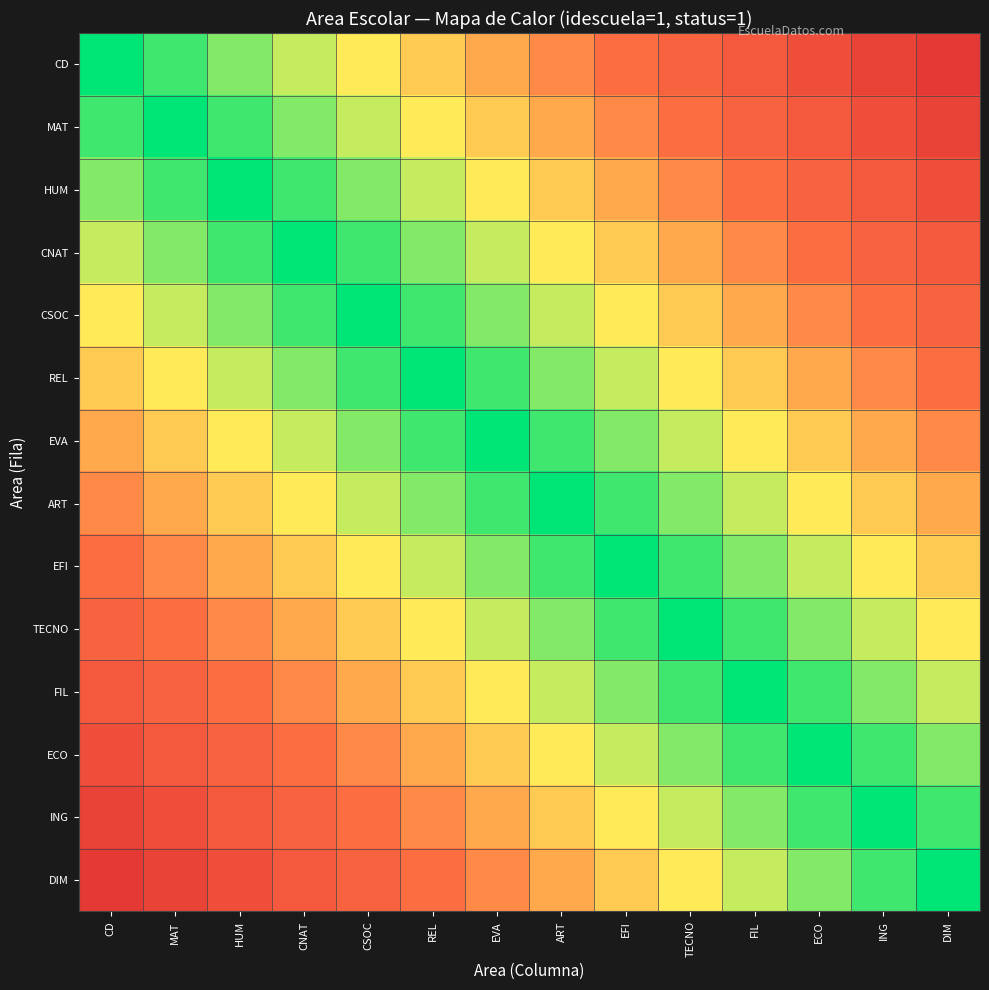

Reading left to right, extract all data points from this chart.

CD: CD=0.0	MAT=0.1	HUM=0.2	CNAT=0.2	CSOC=0.3	REL=0.4	EVA=0.5	ART=0.5	EFI=0.6	TECNO=0.7	FIL=0.8	ECO=0.8	ING=0.9	DIM=1.0
MAT: CD=0.1	MAT=0.0	HUM=0.1	CNAT=0.2	CSOC=0.2	REL=0.3	EVA=0.4	ART=0.5	EFI=0.5	TECNO=0.6	FIL=0.7	ECO=0.8	ING=0.8	DIM=0.9
HUM: CD=0.2	MAT=0.1	HUM=0.0	CNAT=0.1	CSOC=0.2	REL=0.2	EVA=0.3	ART=0.4	EFI=0.5	TECNO=0.5	FIL=0.6	ECO=0.7	ING=0.8	DIM=0.8
CNAT: CD=0.2	MAT=0.2	HUM=0.1	CNAT=0.0	CSOC=0.1	REL=0.2	EVA=0.2	ART=0.3	EFI=0.4	TECNO=0.5	FIL=0.5	ECO=0.6	ING=0.7	DIM=0.8
CSOC: CD=0.3	MAT=0.2	HUM=0.2	CNAT=0.1	CSOC=0.0	REL=0.1	EVA=0.2	ART=0.2	EFI=0.3	TECNO=0.4	FIL=0.5	ECO=0.5	ING=0.6	DIM=0.7
REL: CD=0.4	MAT=0.3	HUM=0.2	CNAT=0.2	CSOC=0.1	REL=0.0	EVA=0.1	ART=0.2	EFI=0.2	TECNO=0.3	FIL=0.4	ECO=0.5	ING=0.5	DIM=0.6
EVA: CD=0.5	MAT=0.4	HUM=0.3	CNAT=0.2	CSOC=0.2	REL=0.1	EVA=0.0	ART=0.1	EFI=0.2	TECNO=0.2	FIL=0.3	ECO=0.4	ING=0.5	DIM=0.5
ART: CD=0.5	MAT=0.5	HUM=0.4	CNAT=0.3	CSOC=0.2	REL=0.2	EVA=0.1	ART=0.0	EFI=0.1	TECNO=0.2	FIL=0.2	ECO=0.3	ING=0.4	DIM=0.5
EFI: CD=0.6	MAT=0.5	HUM=0.5	CNAT=0.4	CSOC=0.3	REL=0.2	EVA=0.2	ART=0.1	EFI=0.0	TECNO=0.1	FIL=0.2	ECO=0.2	ING=0.3	DIM=0.4
TECNO: CD=0.7	MAT=0.6	HUM=0.5	CNAT=0.5	CSOC=0.4	REL=0.3	EVA=0.2	ART=0.2	EFI=0.1	TECNO=0.0	FIL=0.1	ECO=0.2	ING=0.2	DIM=0.3
FIL: CD=0.8	MAT=0.7	HUM=0.6	CNAT=0.5	CSOC=0.5	REL=0.4	EVA=0.3	ART=0.2	EFI=0.2	TECNO=0.1	FIL=0.0	ECO=0.1	ING=0.2	DIM=0.2
ECO: CD=0.8	MAT=0.8	HUM=0.7	CNAT=0.6	CSOC=0.5	REL=0.5	EVA=0.4	ART=0.3	EFI=0.2	TECNO=0.2	FIL=0.1	ECO=0.0	ING=0.1	DIM=0.2
ING: CD=0.9	MAT=0.8	HUM=0.8	CNAT=0.7	CSOC=0.6	REL=0.5	EVA=0.5	ART=0.4	EFI=0.3	TECNO=0.2	FIL=0.2	ECO=0.1	ING=0.0	DIM=0.1
DIM: CD=1.0	MAT=0.9	HUM=0.8	CNAT=0.8	CSOC=0.7	REL=0.6	EVA=0.5	ART=0.5	EFI=0.4	TECNO=0.3	FIL=0.2	ECO=0.2	ING=0.1	DIM=0.0